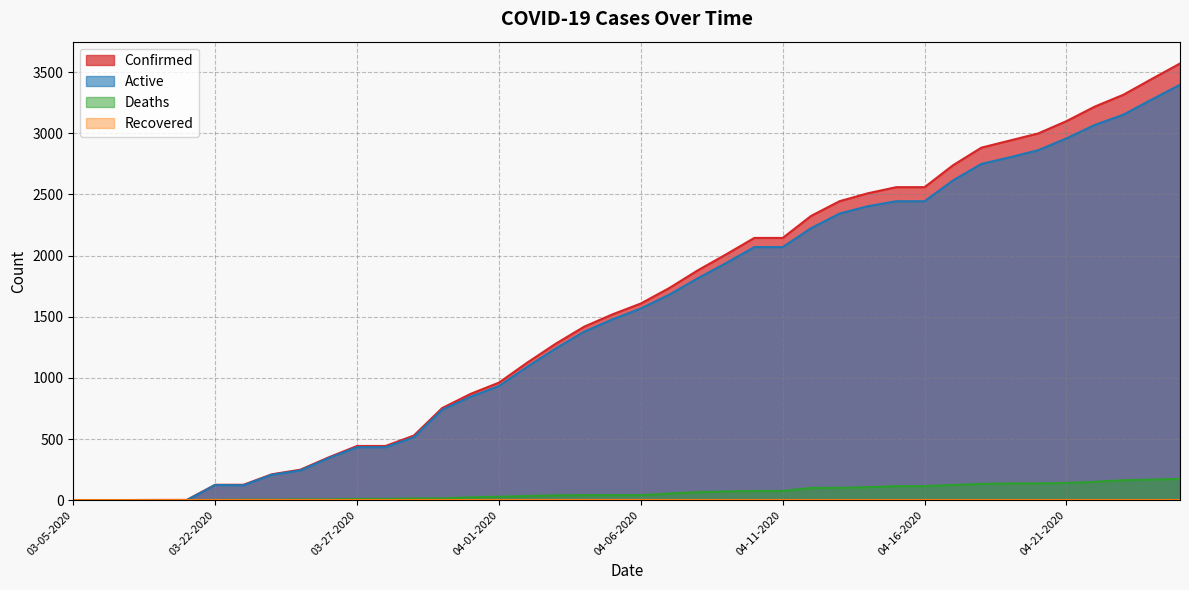

What is the difference between the maximum and minimum values in the Active series?

3396